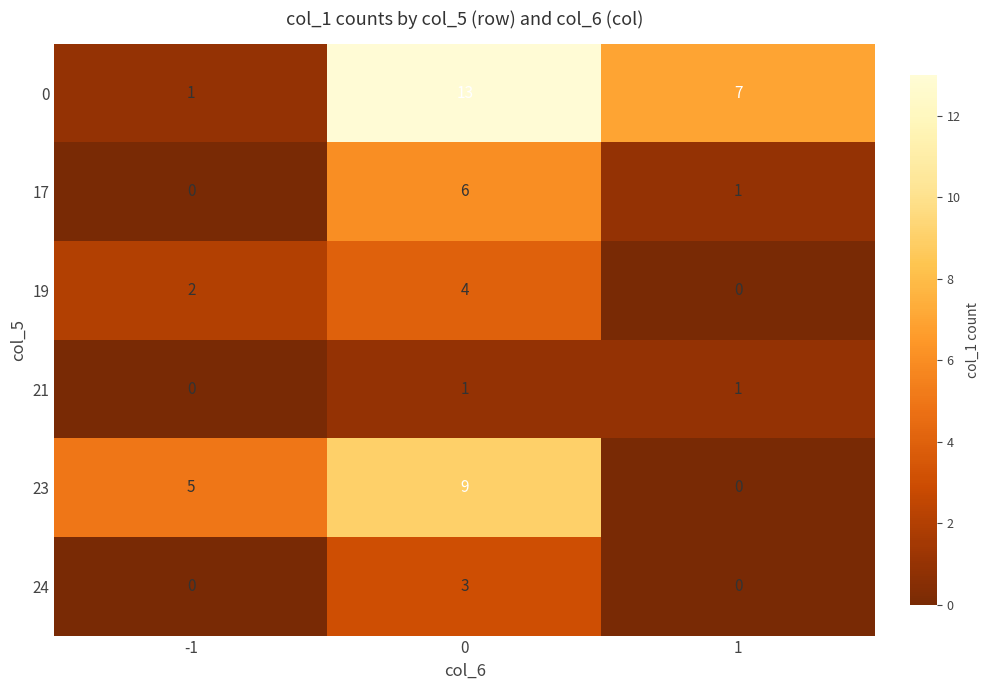

The value of 23 at -1 is 5. True or false?

True